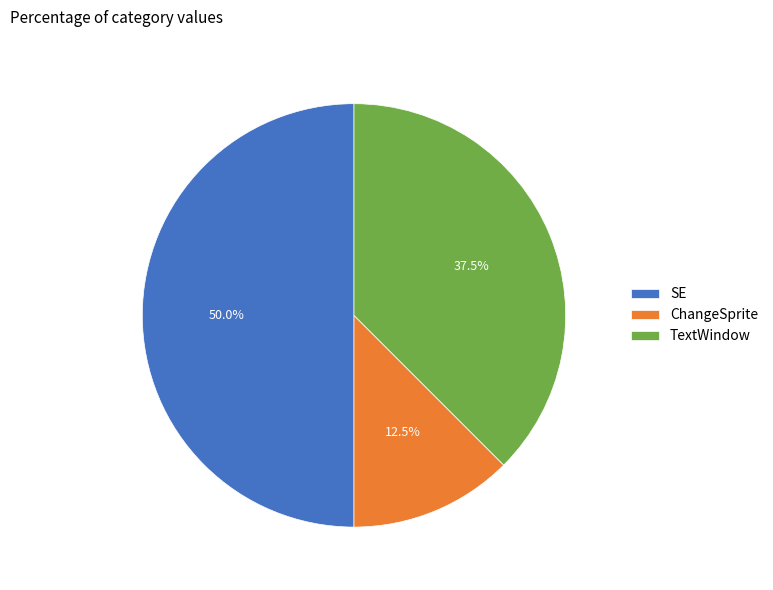

Between SE and TextWindow, which is larger?

SE